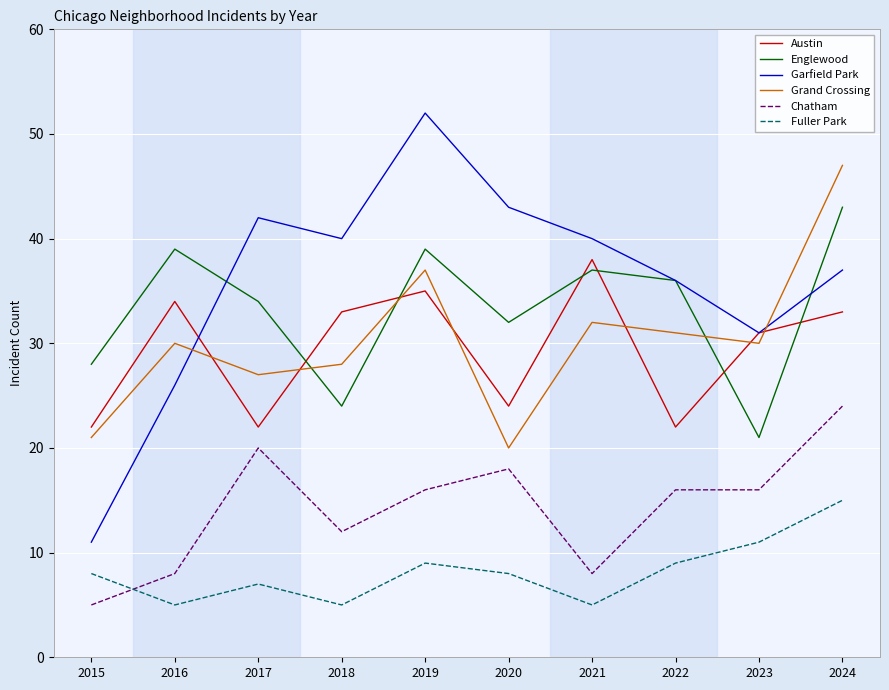

What is the total value across all series at 2015?

95